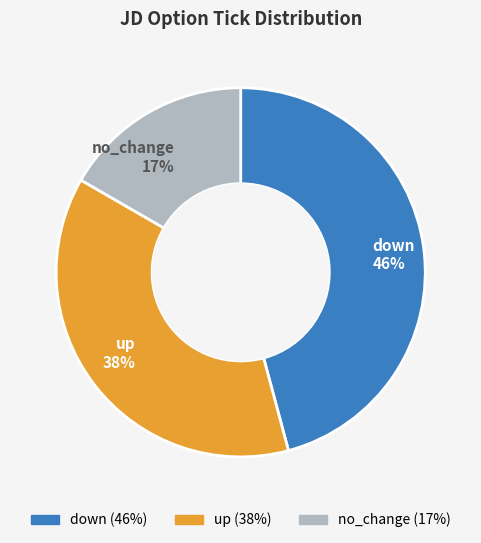

Is down the majority of the pie?

No